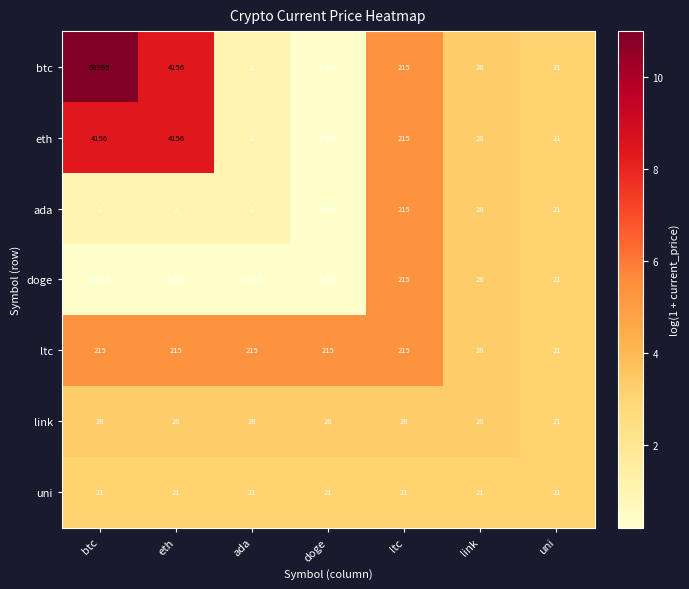

Between btc and doge, which series saw the biggest shift?

btc